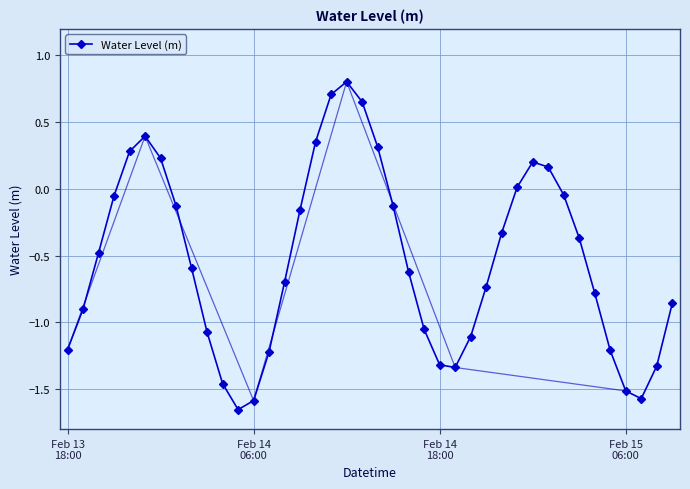

Is this an area chart (filled region under the line)?

No